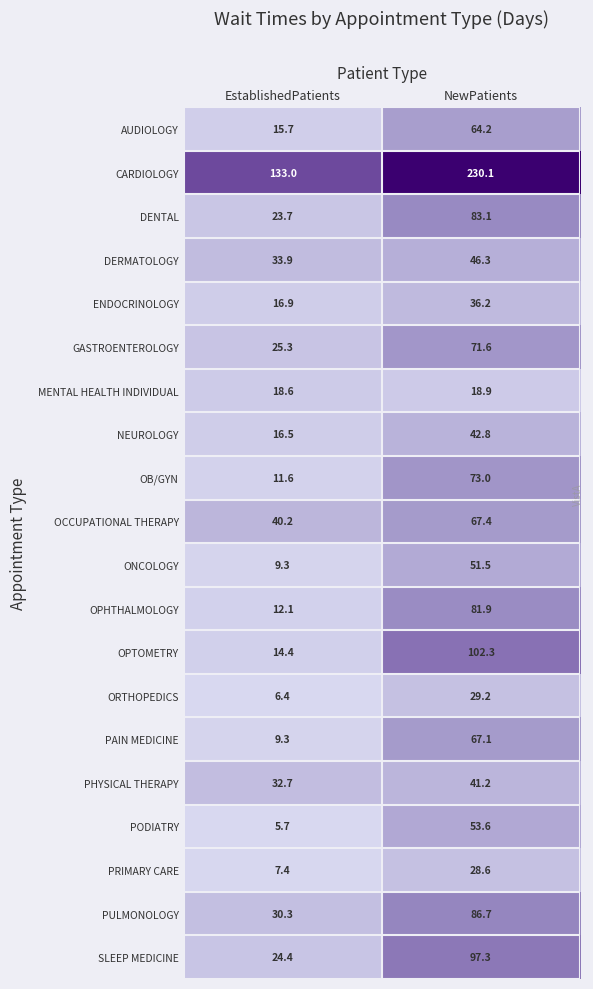

At which category is the sum across all series the highest?

NewPatients